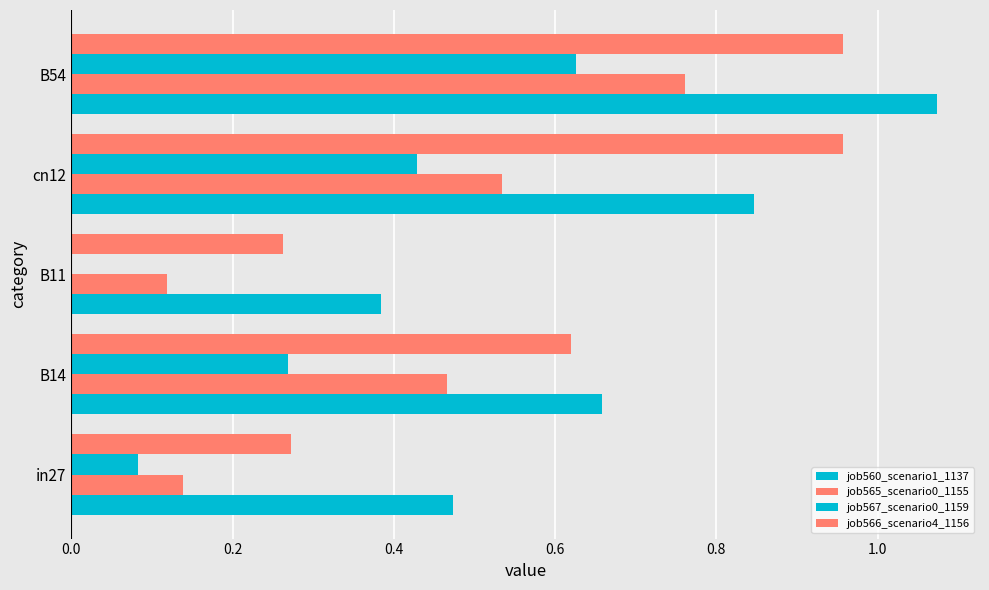

Count the number of categories in the chart.

5